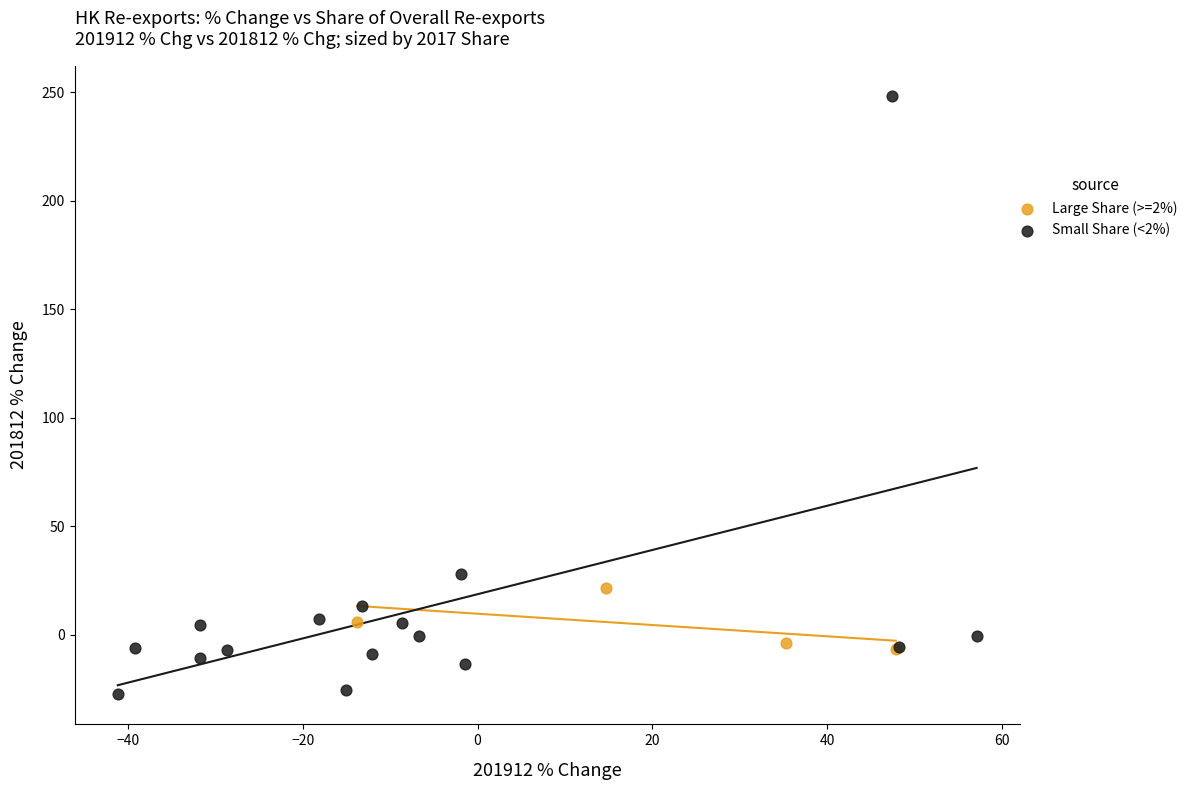

Which series contains the highest Y value?

Small Share (<2%)